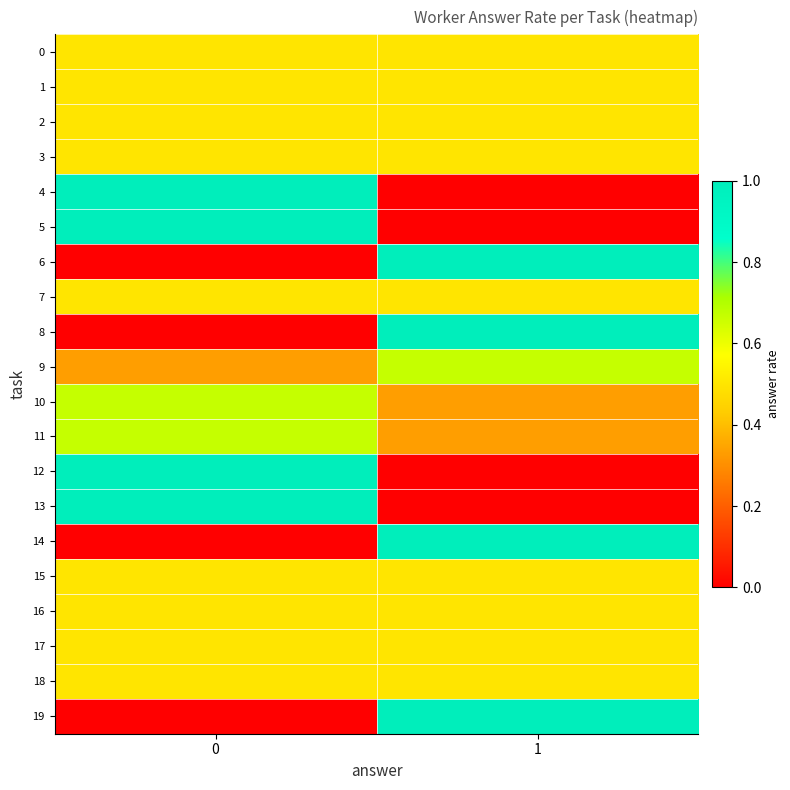

What is the total value across all series at 1?

9.8